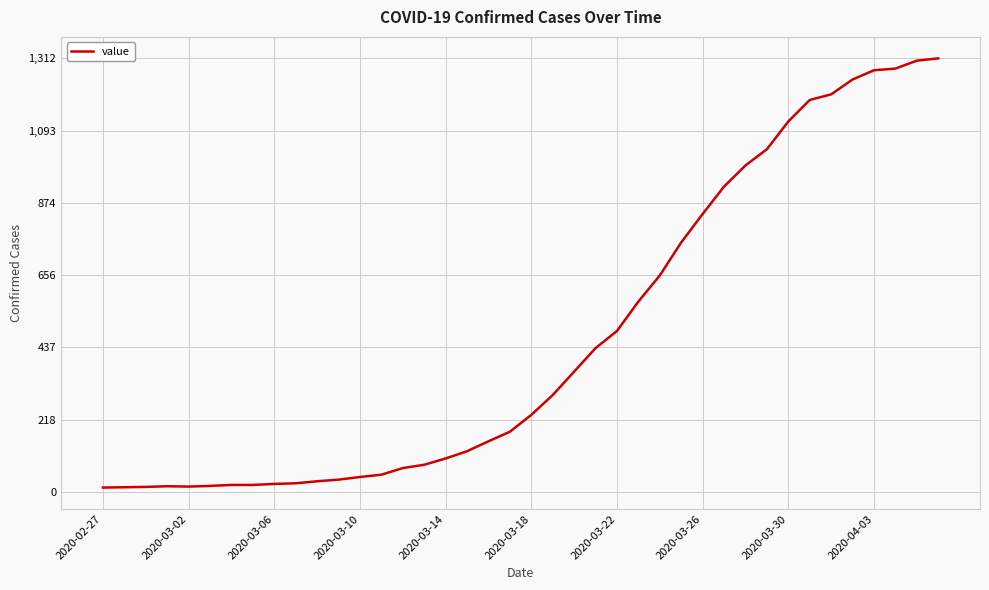

What is the greatest value displayed?

1312